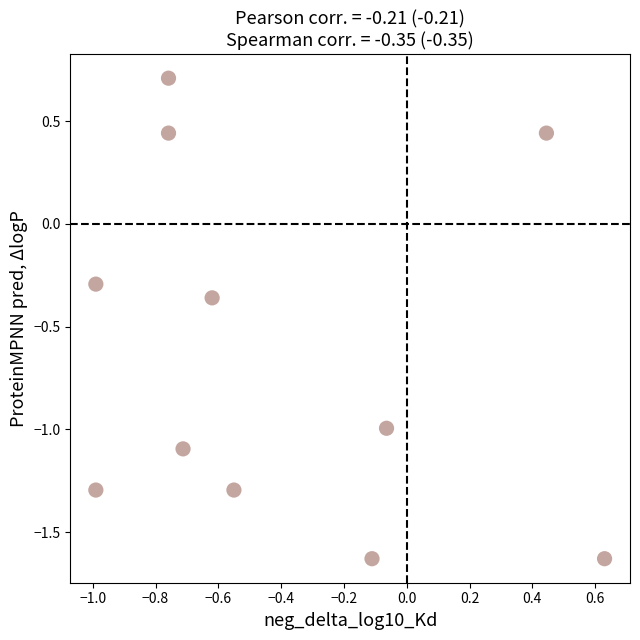

What is the range of Y values (max minus min)?

2.3